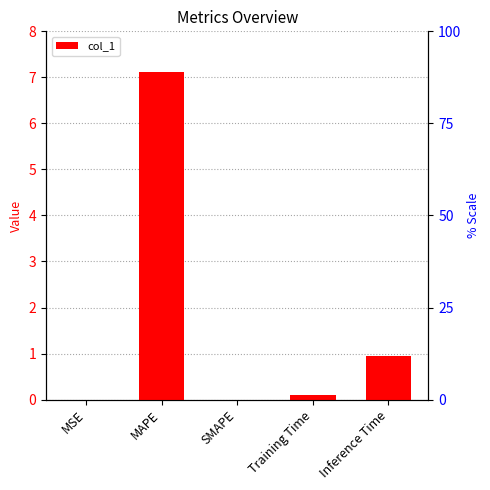

What is the difference between the second highest and minimum values?

0.9